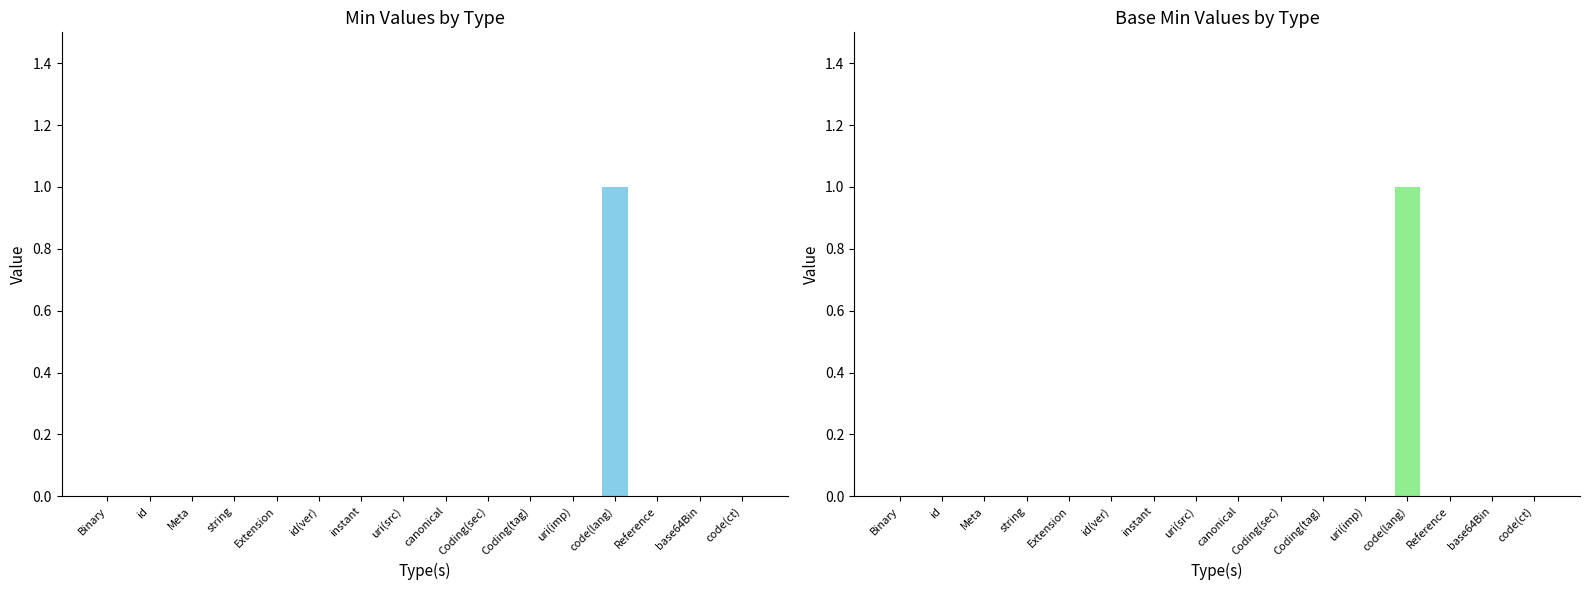

Between string and id(ver), which is larger?

string